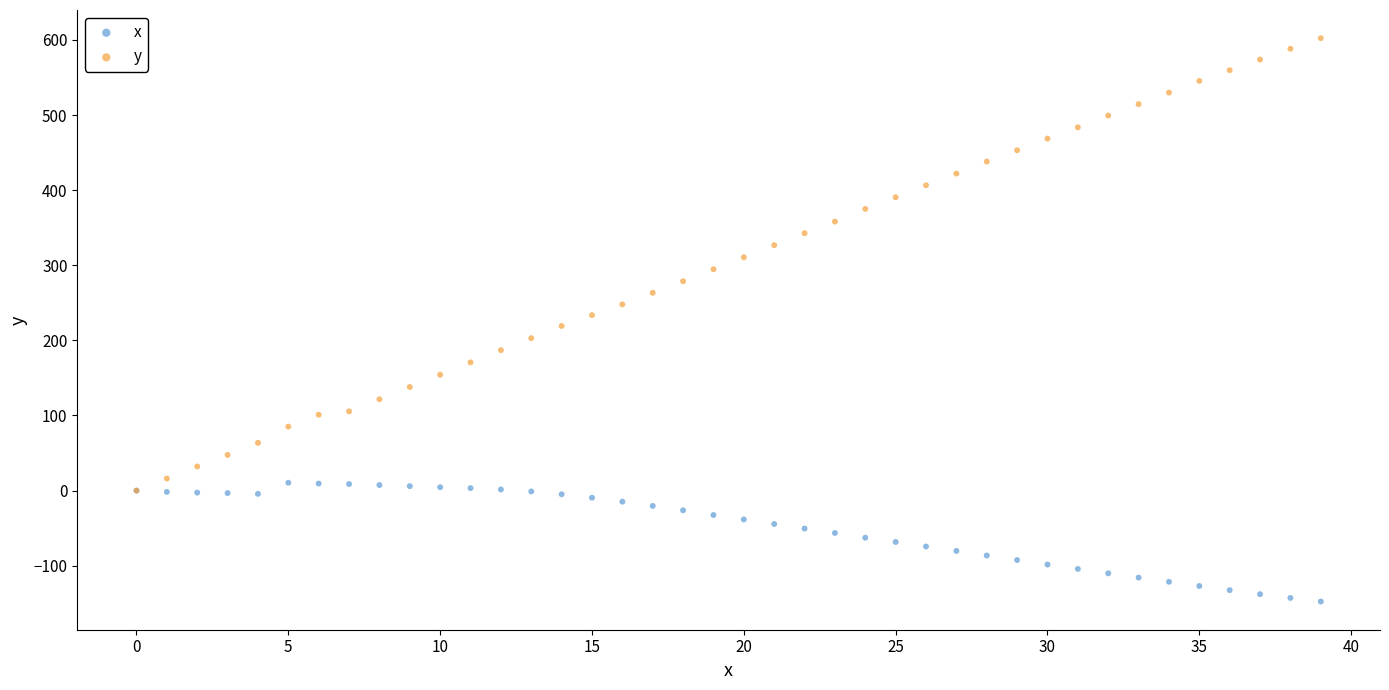

What are all the series names shown in the legend?

x, y